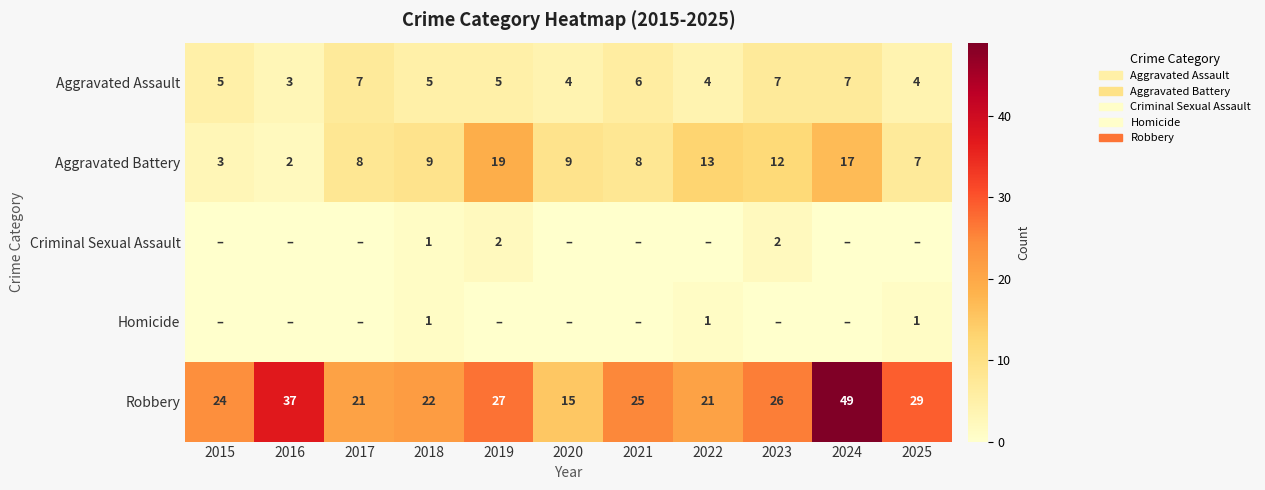

How many categories are shown in the chart?

11